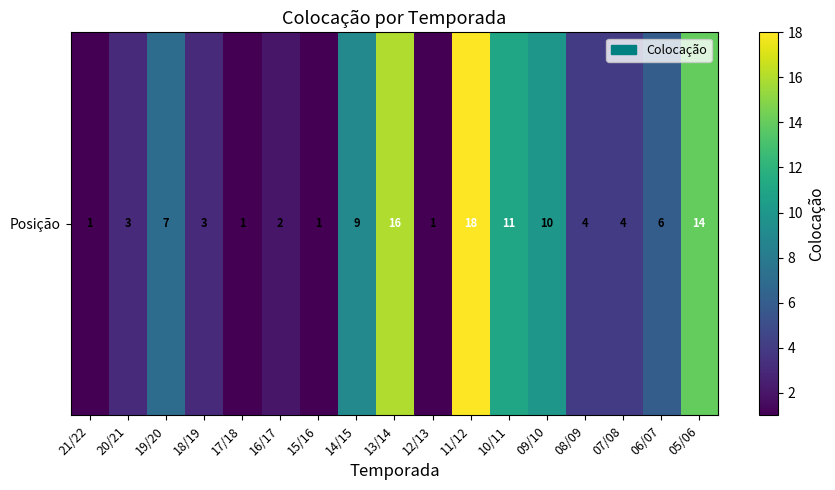

How many series are shown in this chart?

1